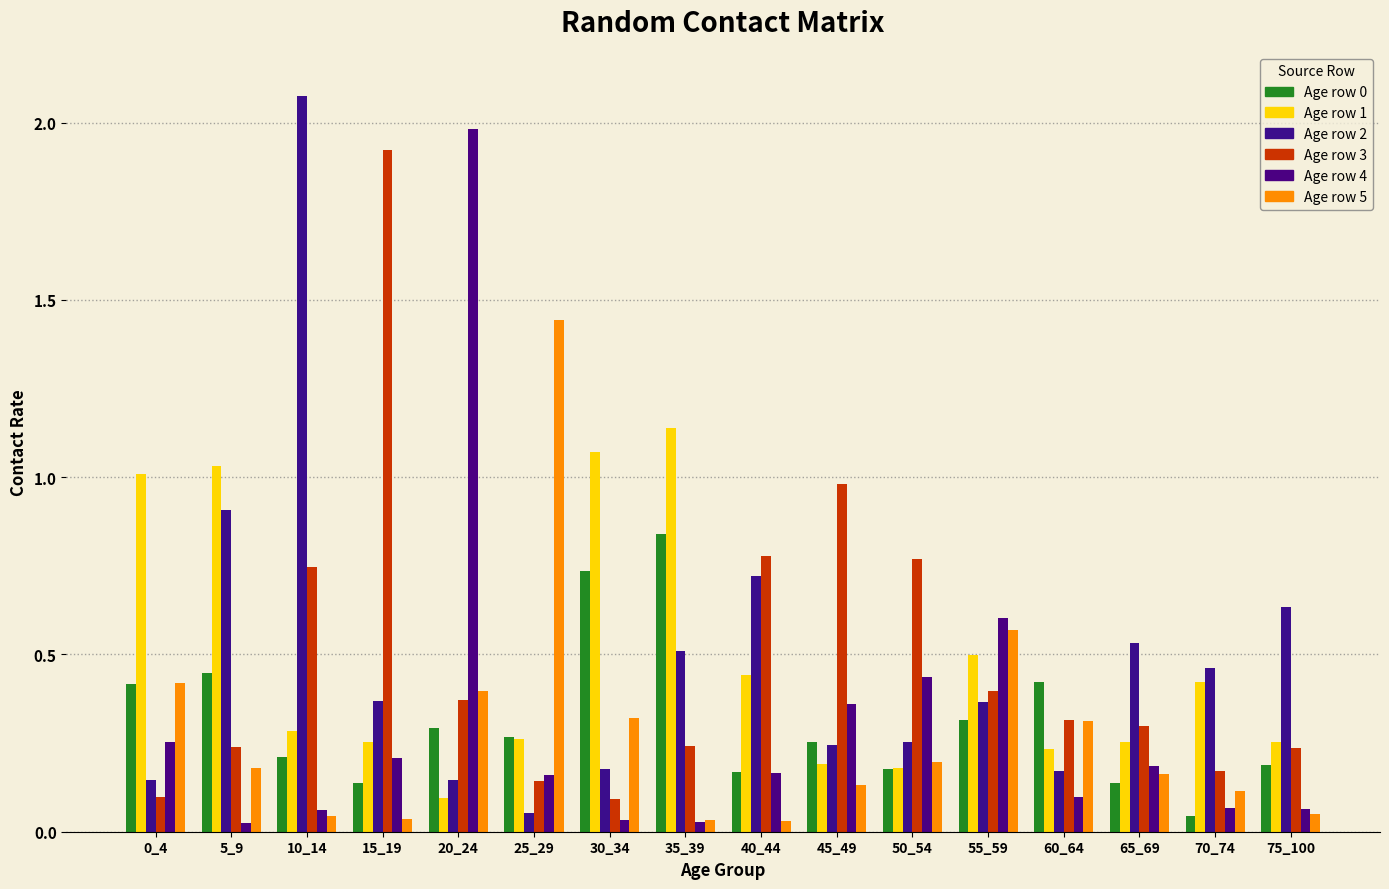

How many groups of bars are there?

16